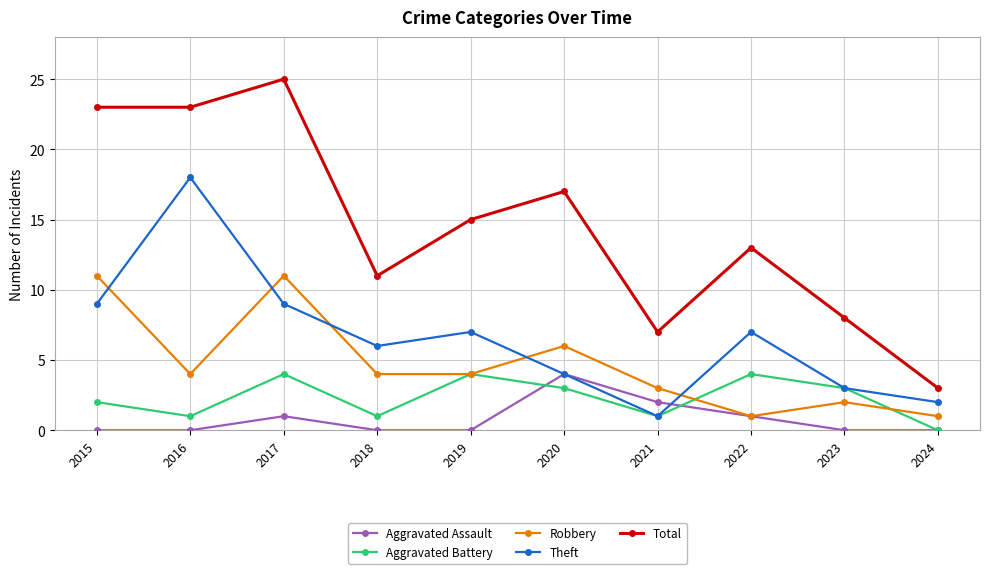

What is the difference between the Robbery values at 2019 and 2022?

3